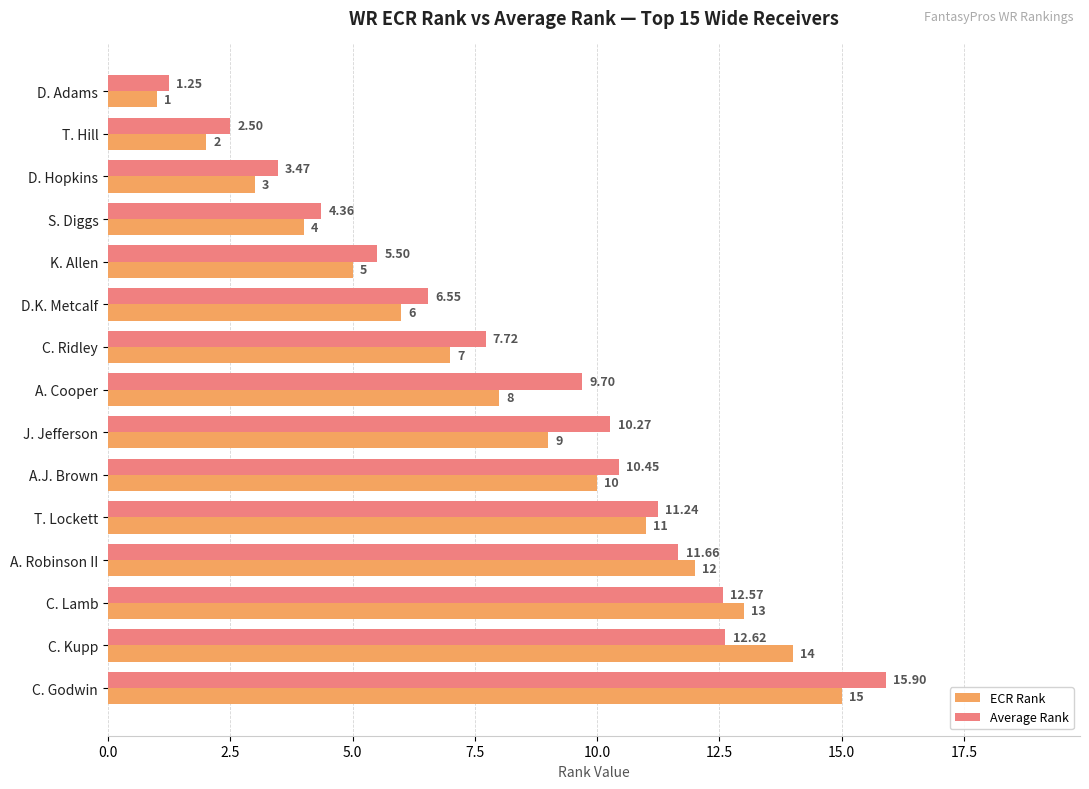

What is the sum of all ECR Rank values?

120.0